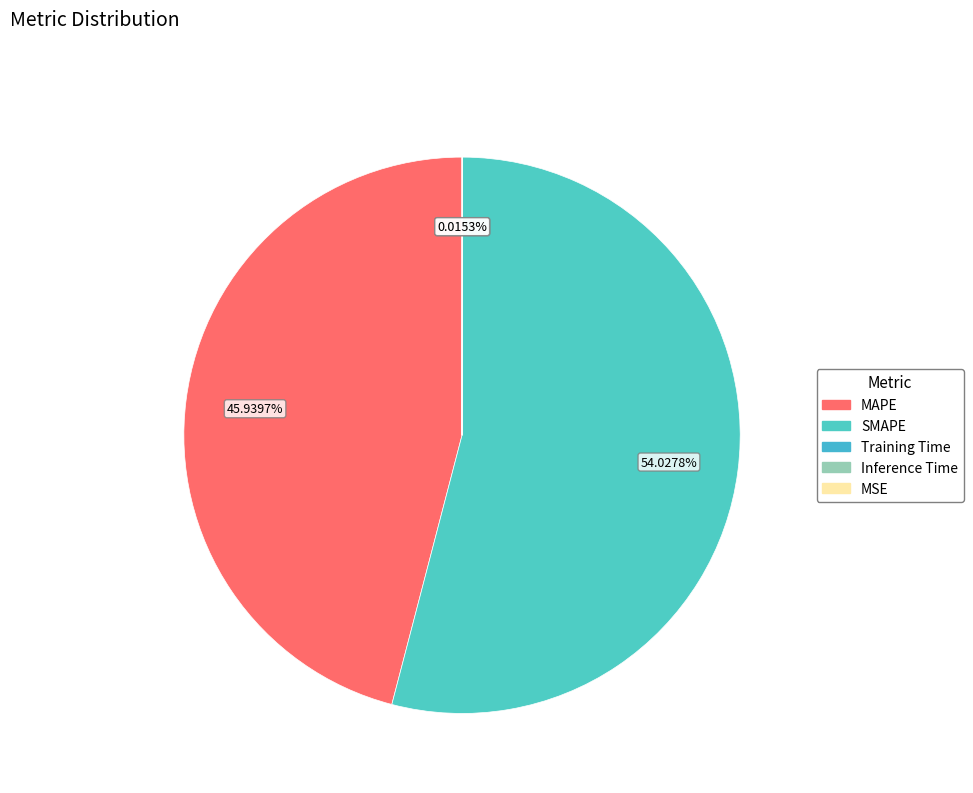

Is there a majority slice in this chart?

Yes